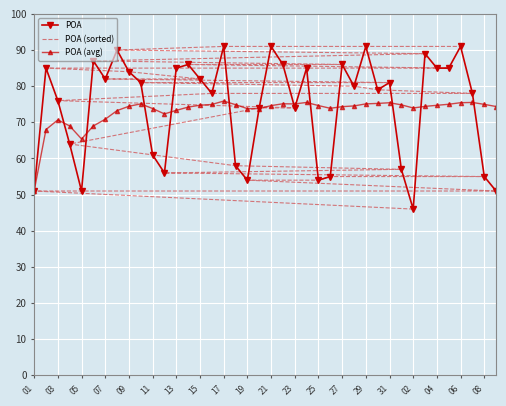

What is the sum of all POA (avg) values?

2925.1